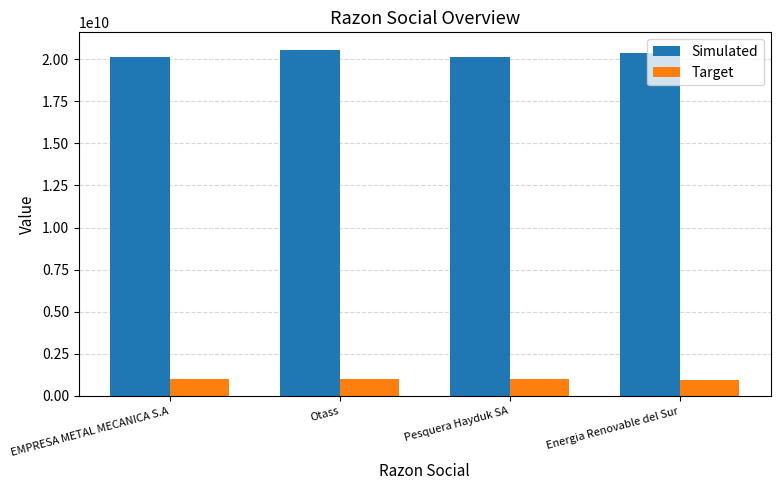

What is the label of the 3rd bar from the left?

Pesquera Hayduk SA